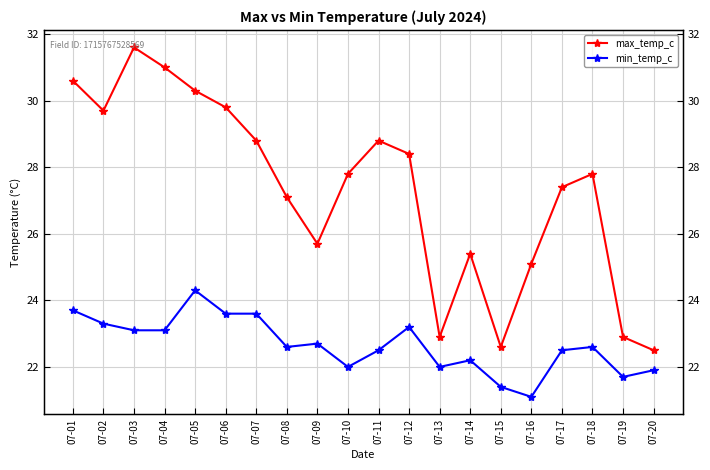

The value of max_temp_c at 07-01 is 30.6. True or false?

True